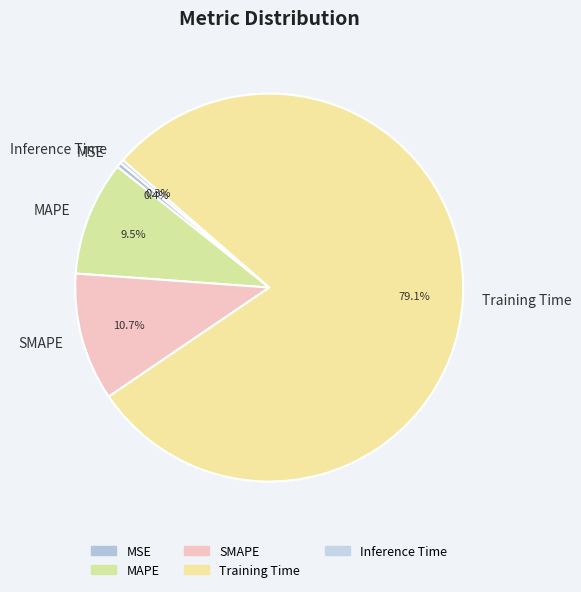

To the nearest percent, what is the difference between the MSE and SMAPE slice percentages?

10%